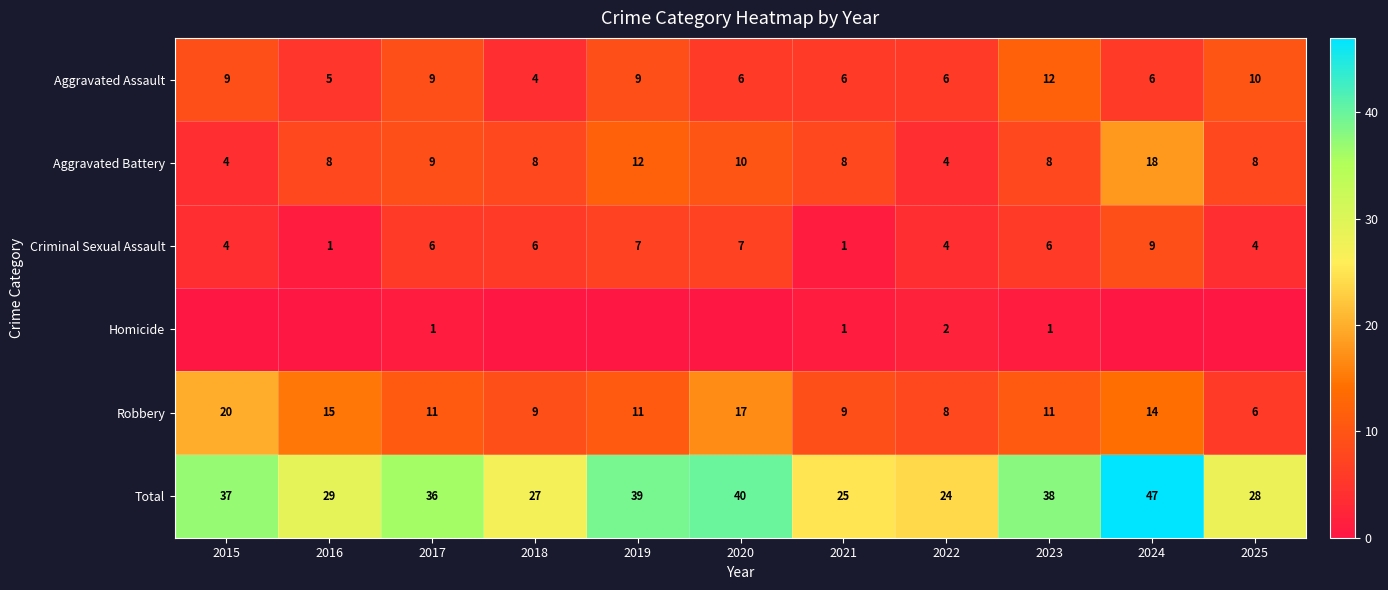

The value of Total at 2016 is 29. True or false?

True